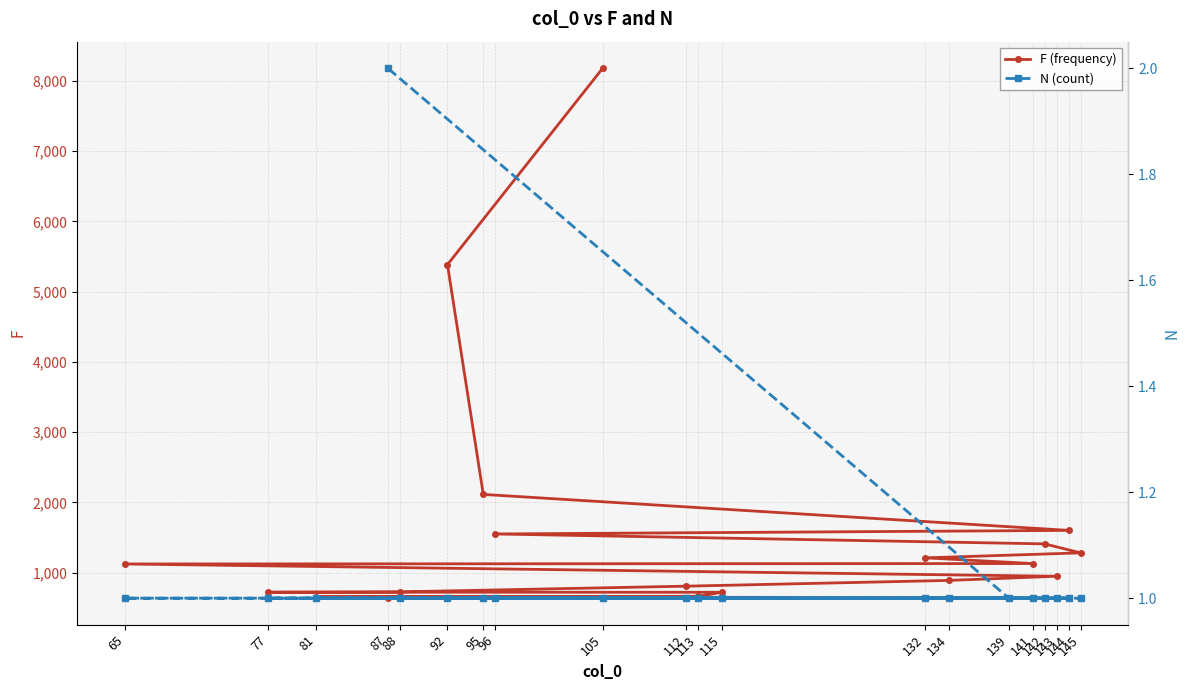

How many data points in F (frequency) are less than 1125?

10